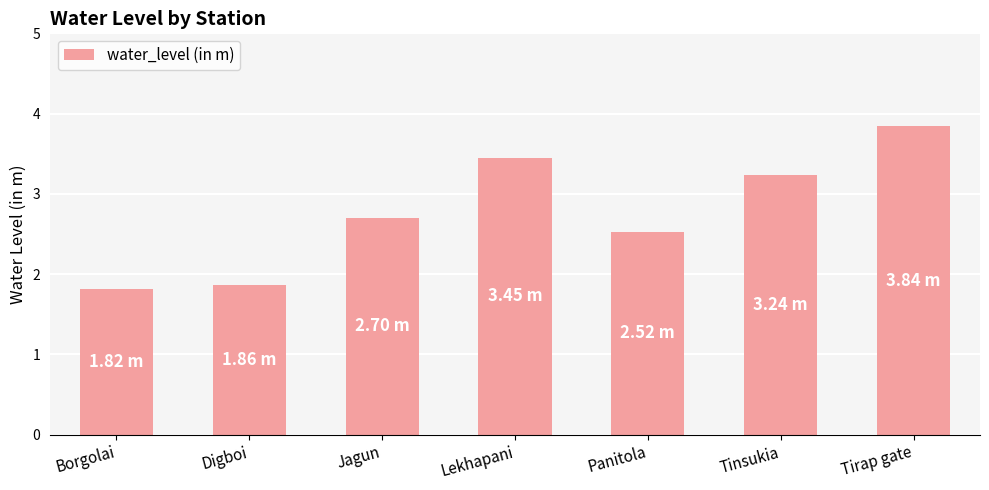

What is the approximate value at Digboi?

1.9